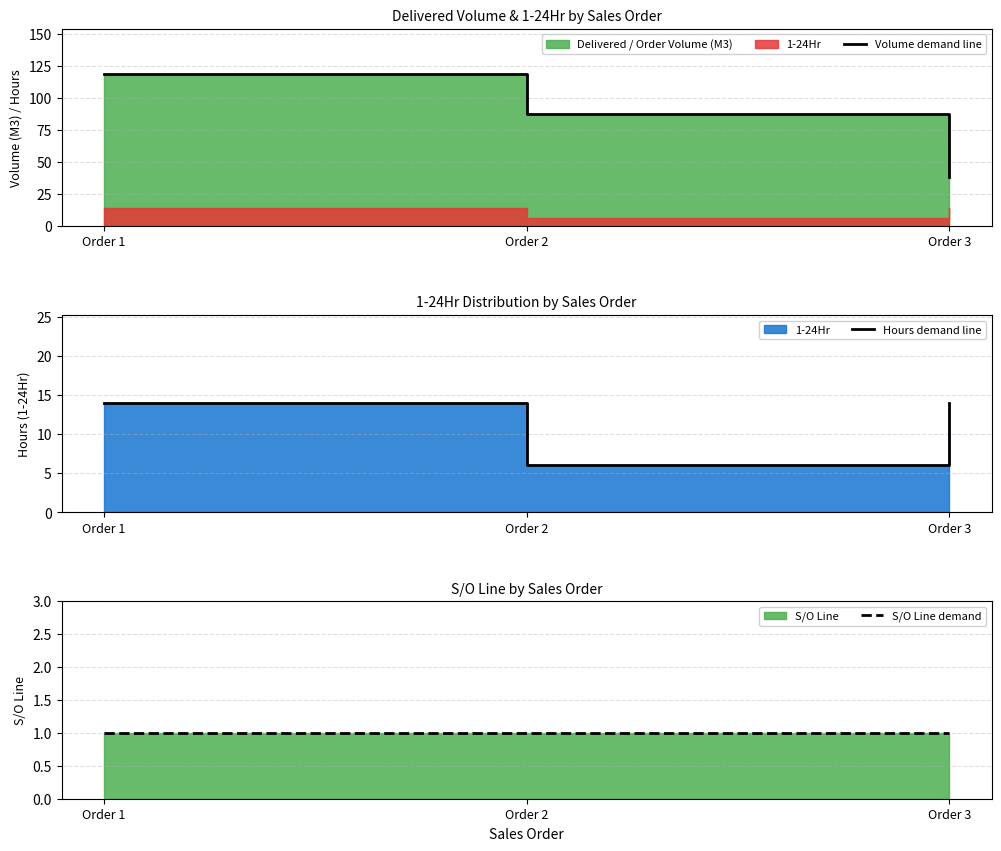

What is the minimum value shown in the chart?

1.0